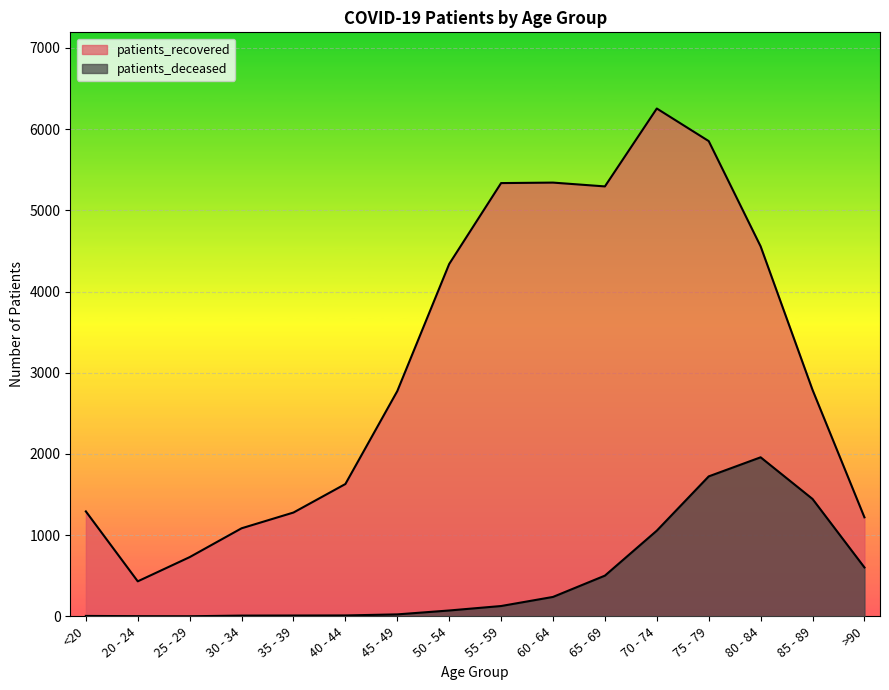

The value of patients_recovered at 35 - 39 is 1279. True or false?

True